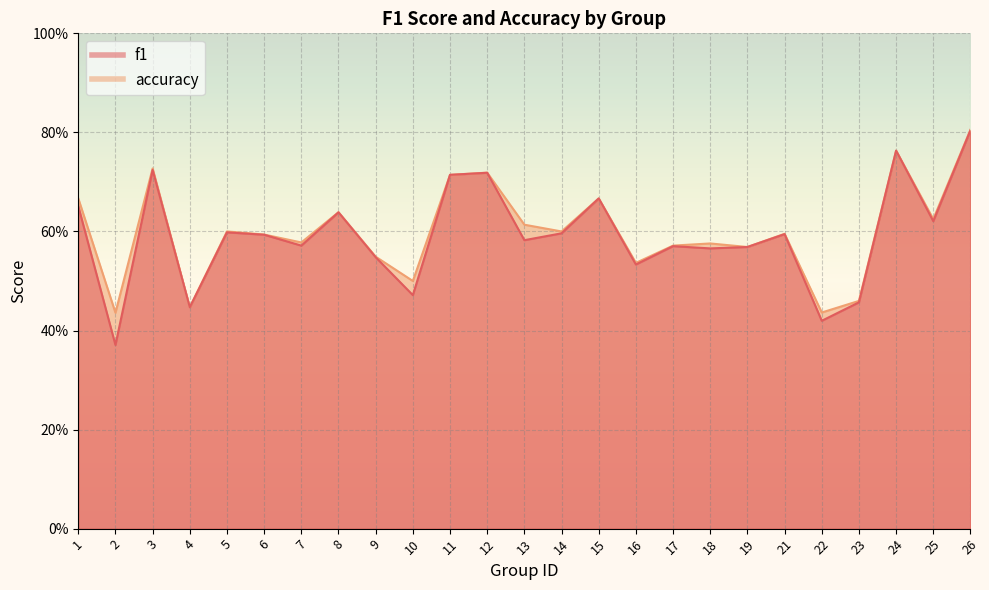

Does the chart display data point markers on the line(s)?

No